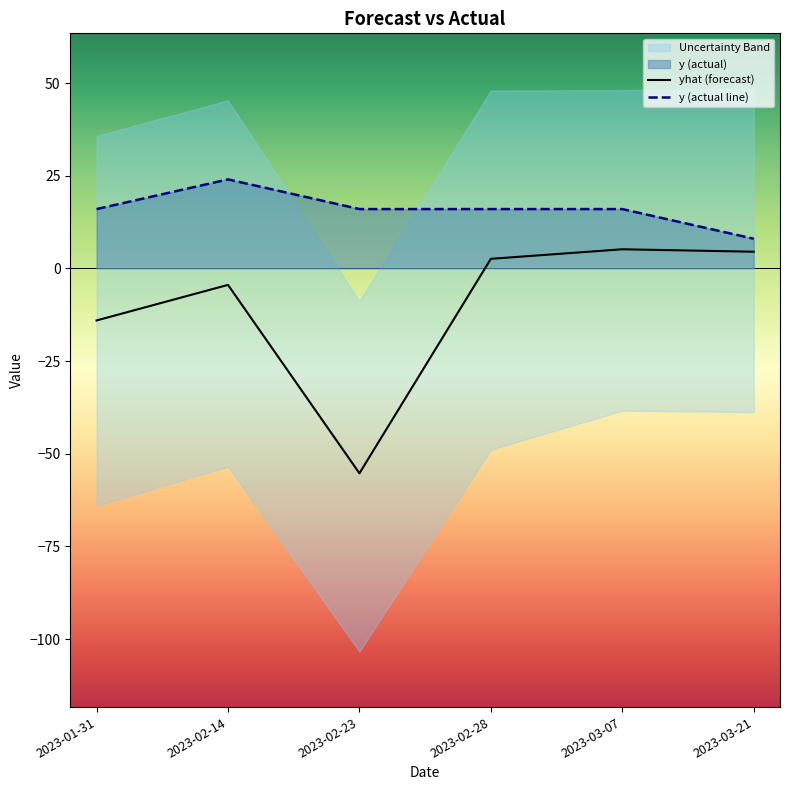

List the series in order of their overall mean, lowest first.

yhat, y